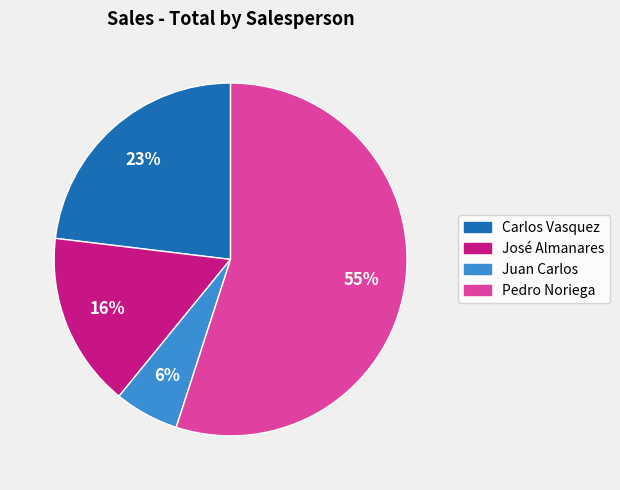

How many slices are in this pie chart?

4